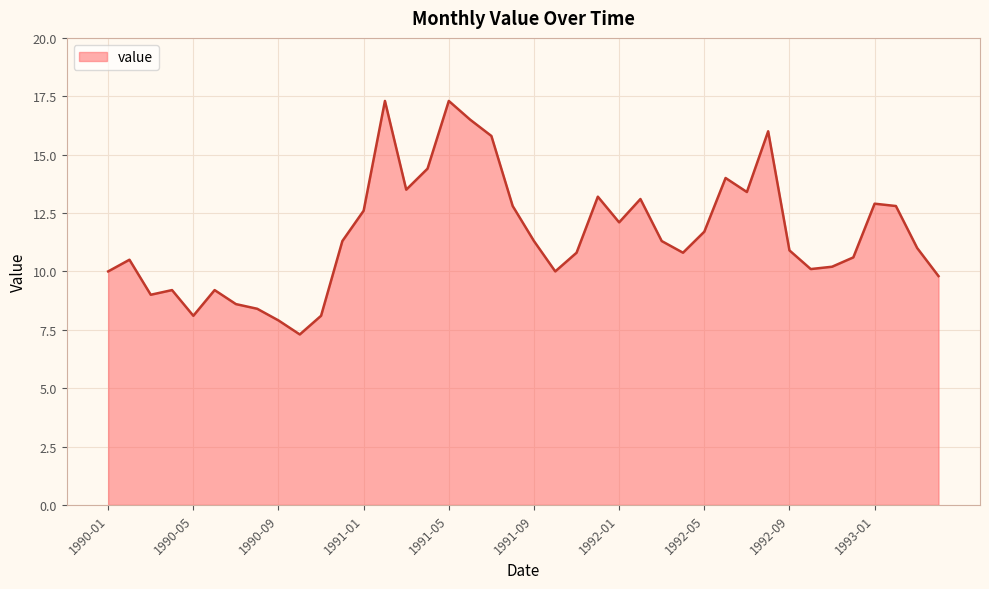

What is the minimum value shown in the chart?

7.3